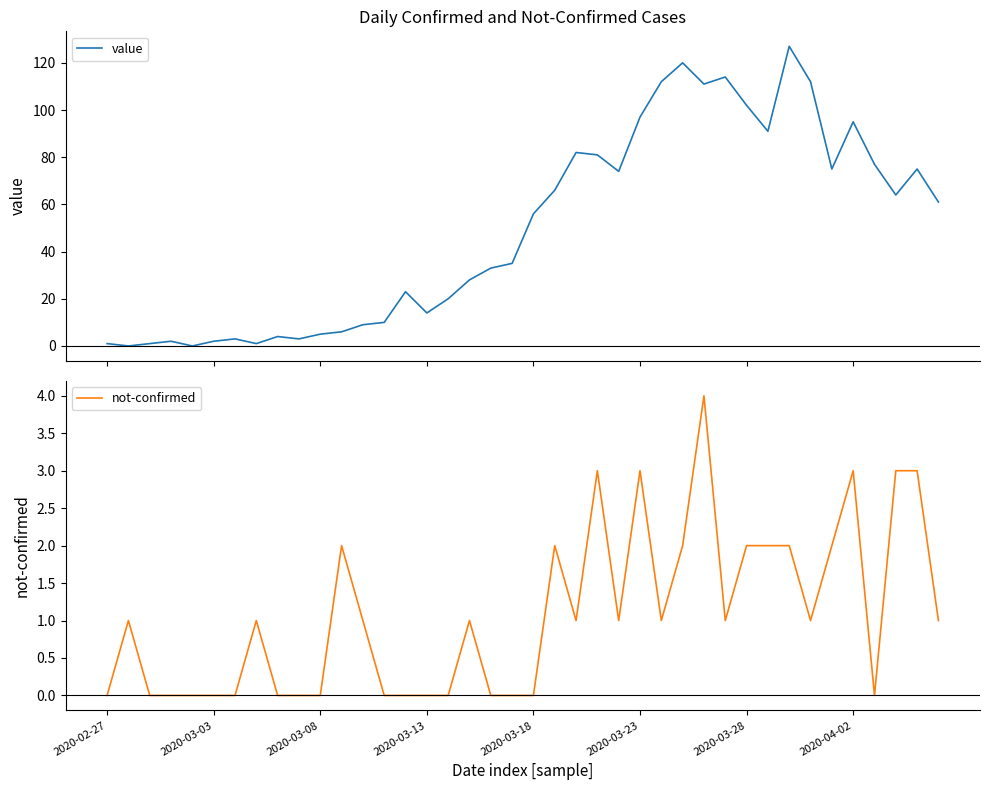

At 2020-02-27, list the series in order from smallest to largest.

not-confirmed, value